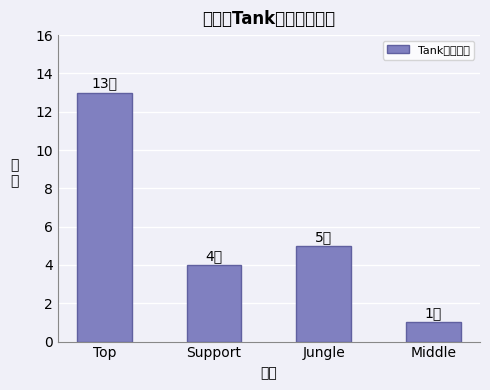

The value at Top is 13. True or false?

True